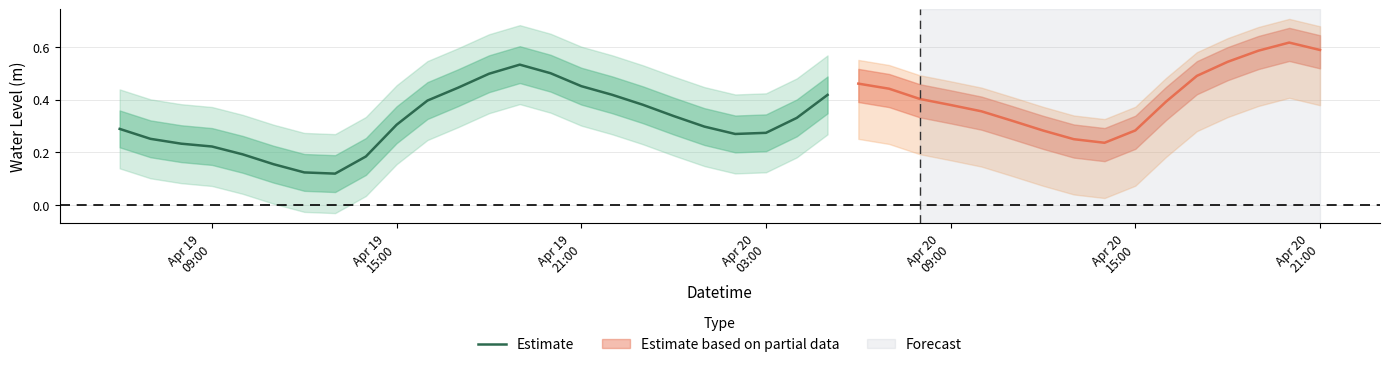

Count the number of categories in the chart.

24